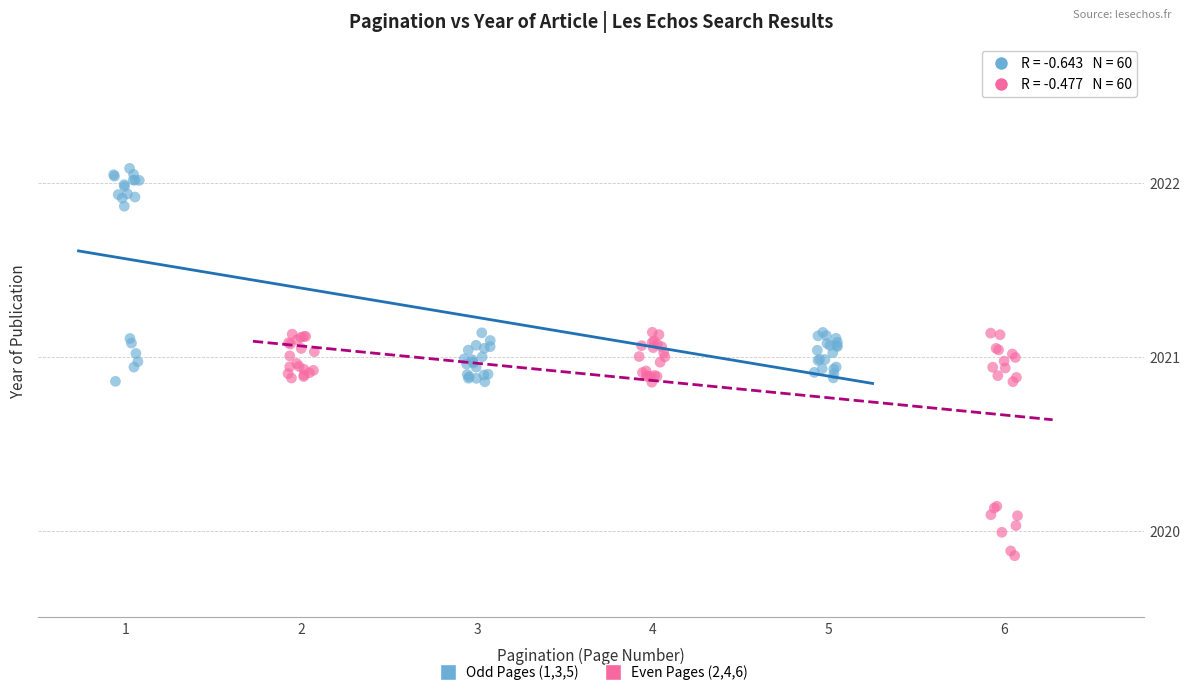

Which series contains the highest Y value?

Odd Pages (1,3,5)